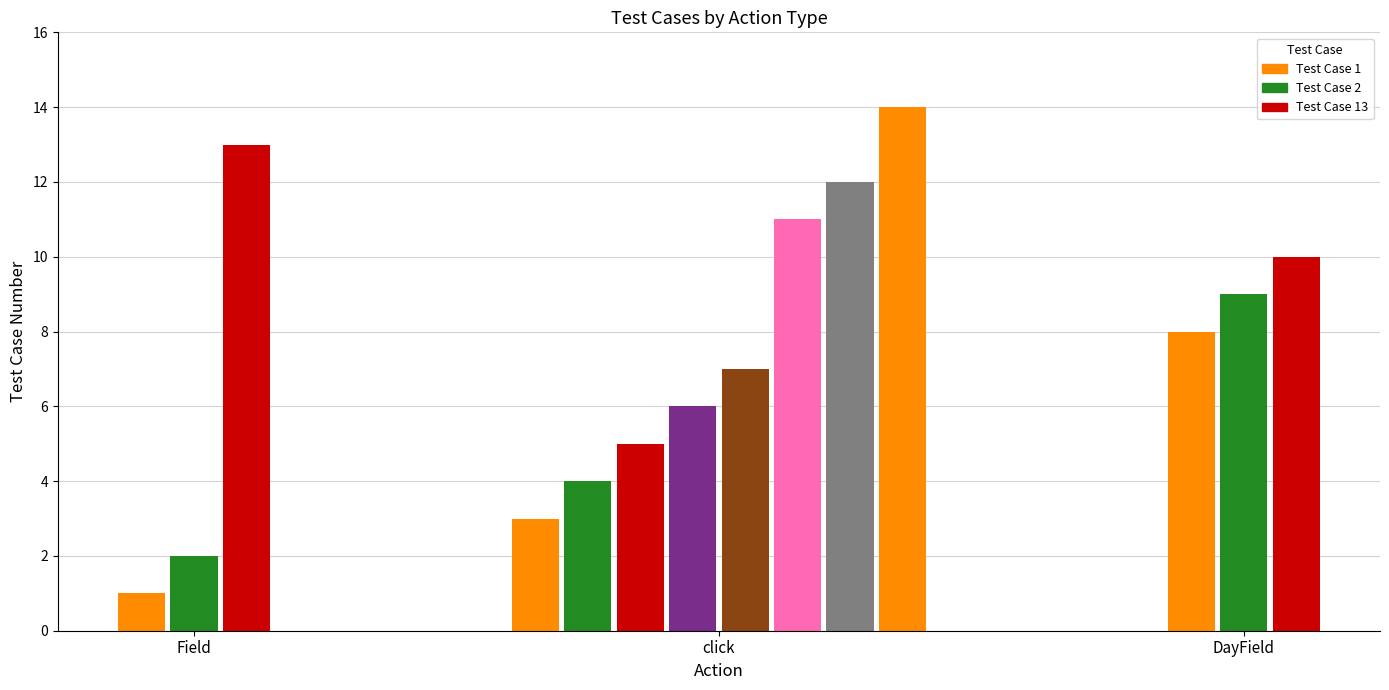

At which category does the chart reach its minimum across all series?

Field